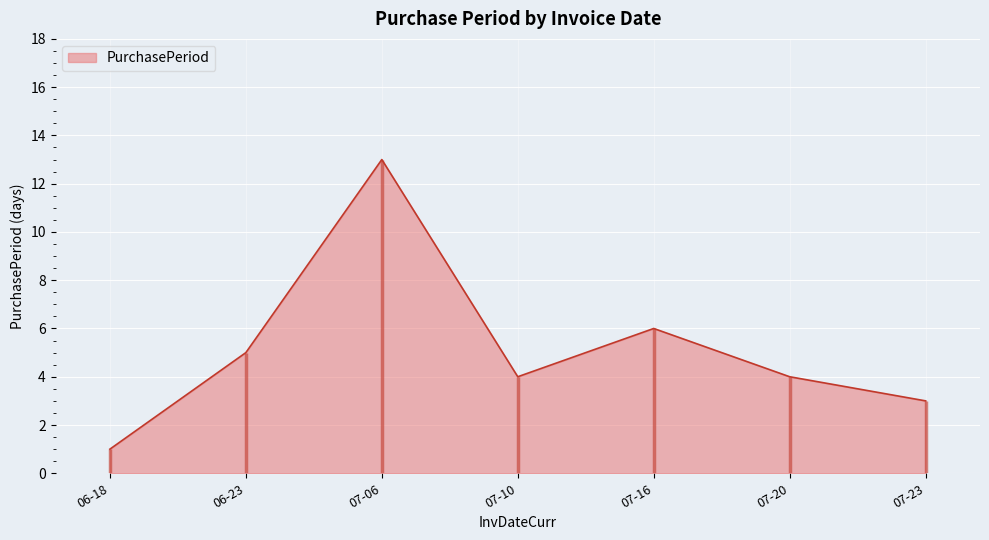

How many series are shown in this chart?

1